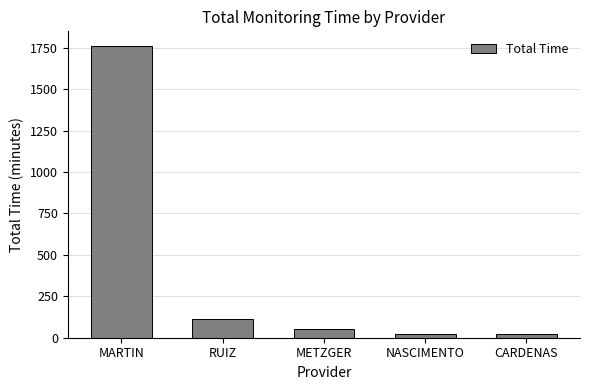

What is the difference between the second highest and minimum values?

96